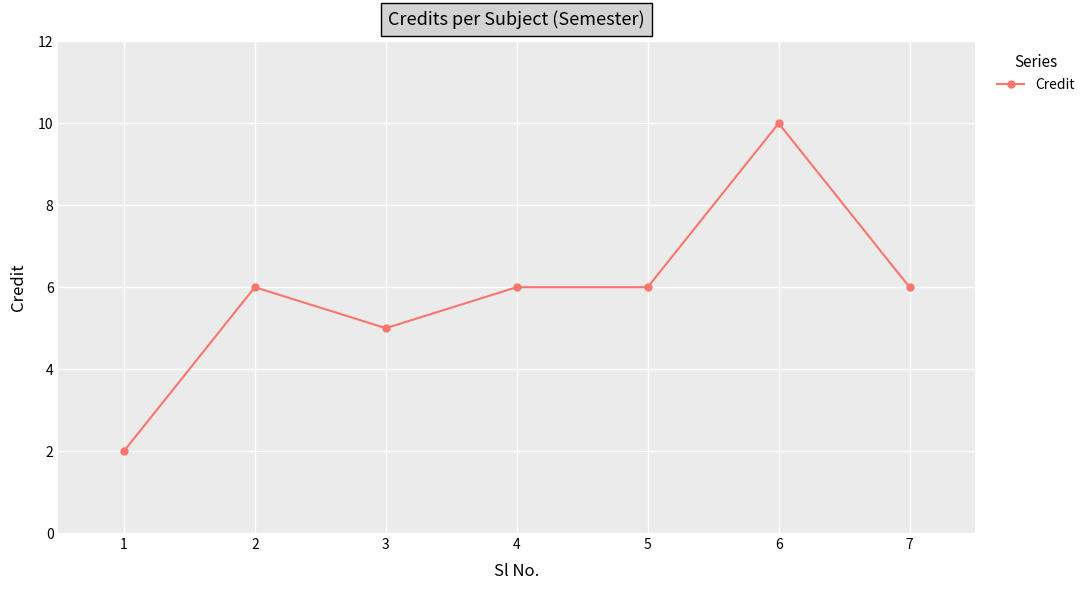

Which has a higher value, 3 or 7?

7